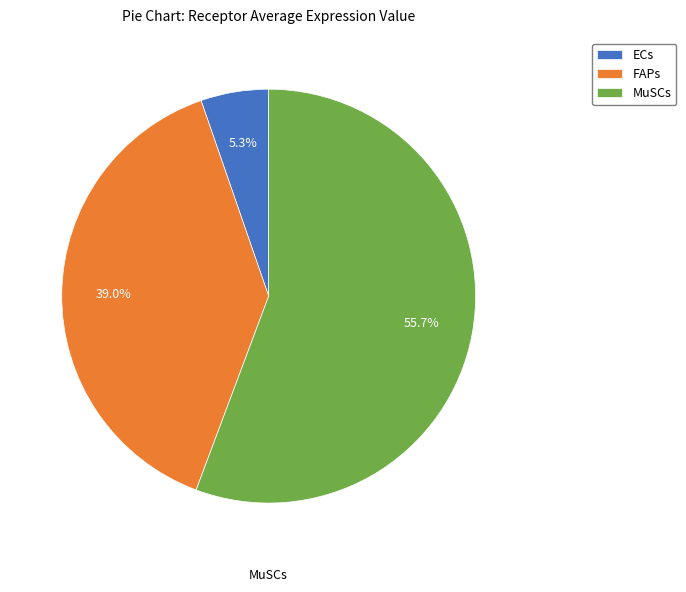

Between FAPs and MuSCs, which is larger?

MuSCs